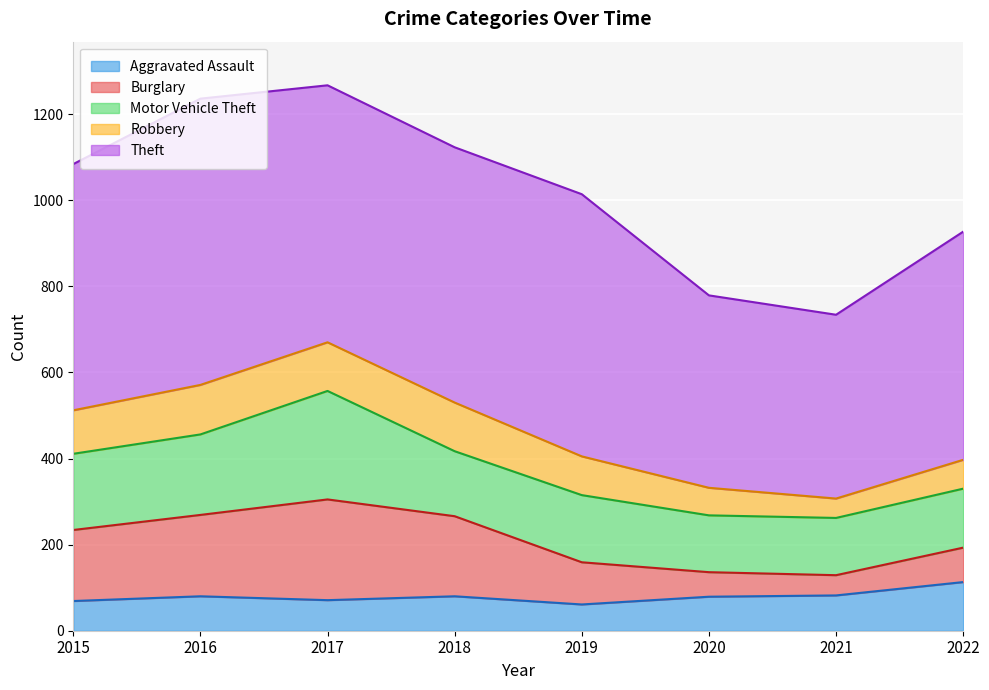

Where does the Robbery series first go above 101?

2016